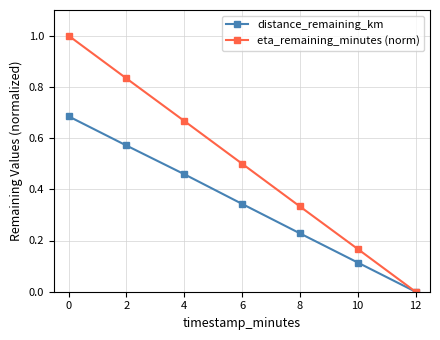

True or false: distance_remaining_km has a value of 0.7 at 4.

False